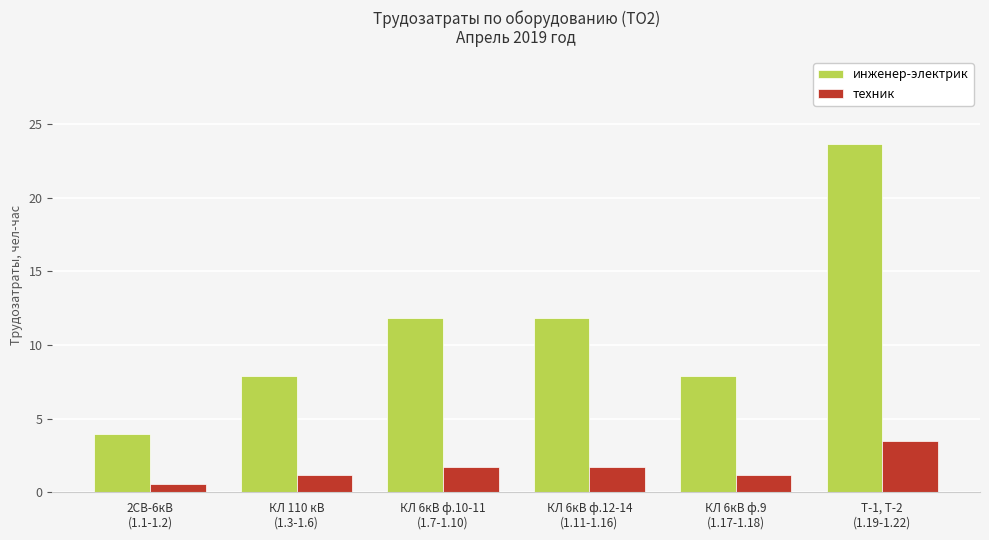

What are all the series names shown in the legend?

инженер-электрик, техник